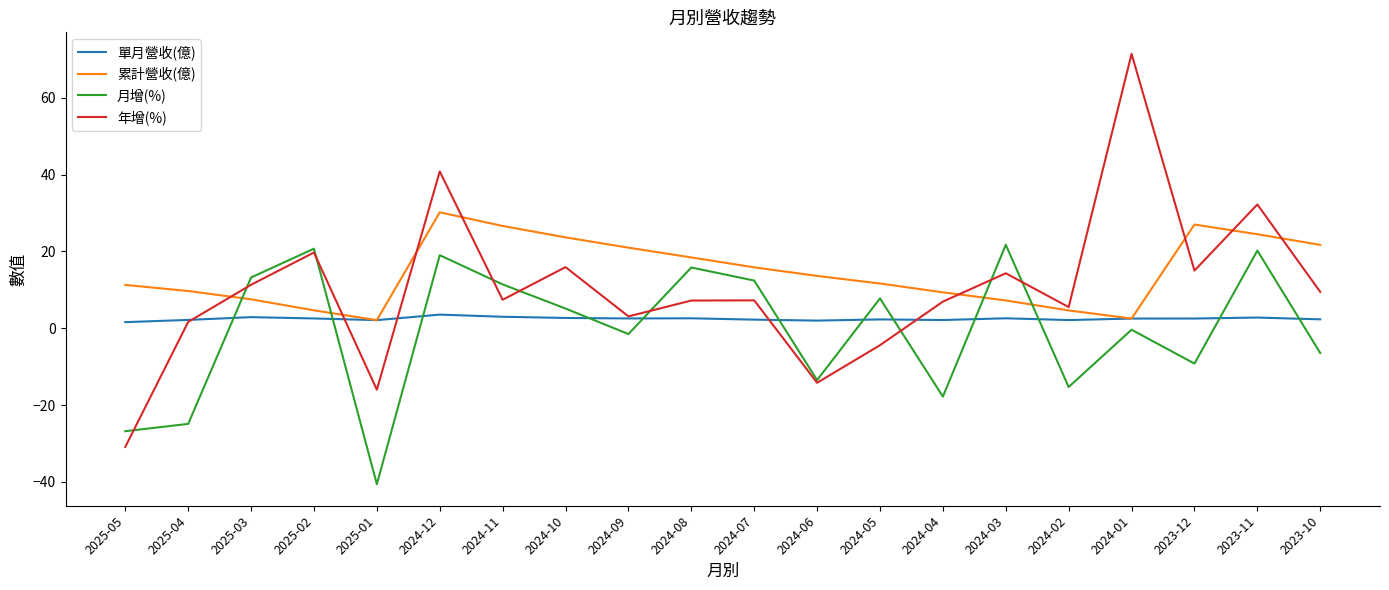

What is the total value across all series at 2024-08?

44.0